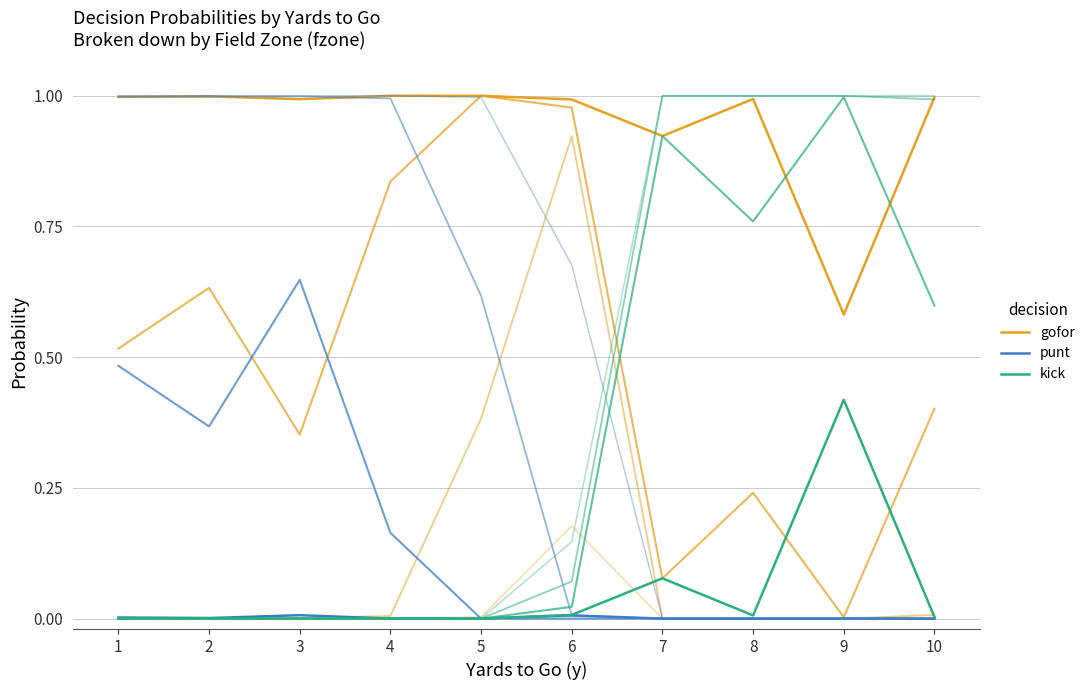

List the series in order of their peak value, lowest first.

punt, kick, gofor